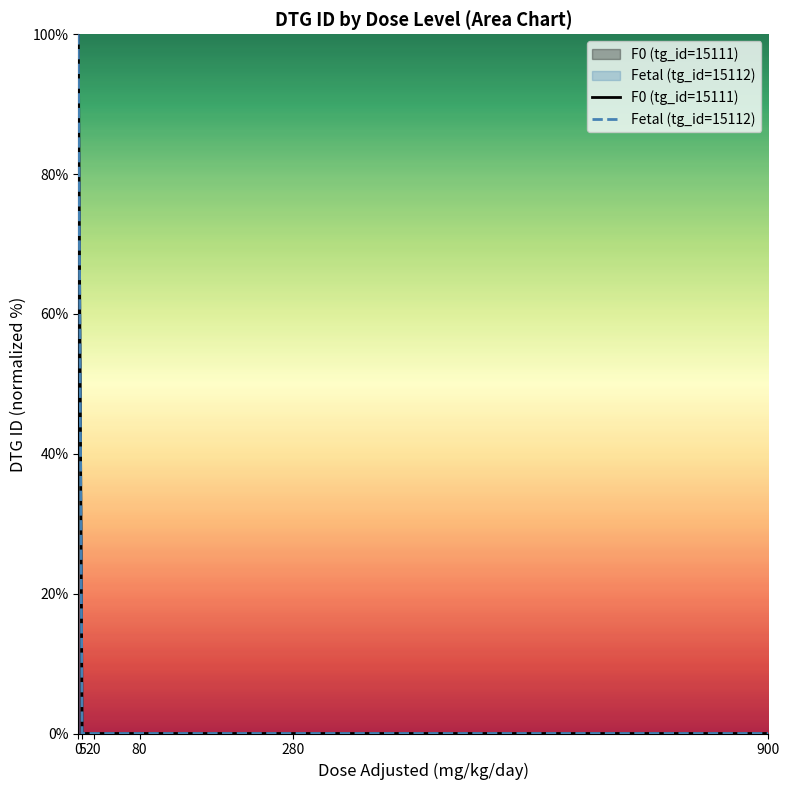

True or false: F0 (tg_id=15111) and Fetal (tg_id=15112) cross at least once.

False